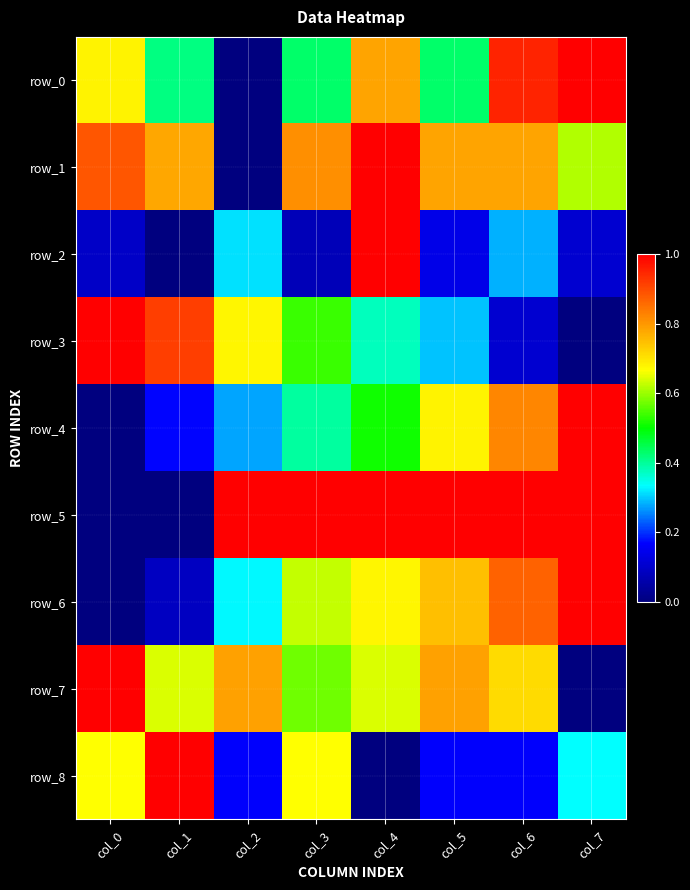

List the series in order of their peak value, lowest first.

row_0, row_1, row_2, row_3, row_4, row_5, row_6, row_7, row_8